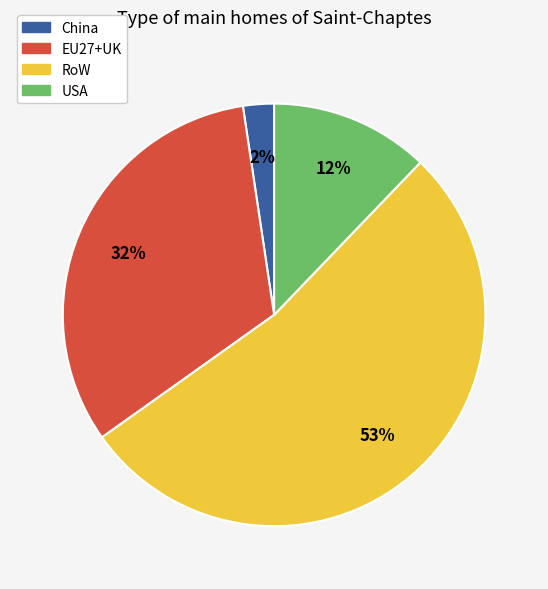

Is there a majority slice in this chart?

Yes